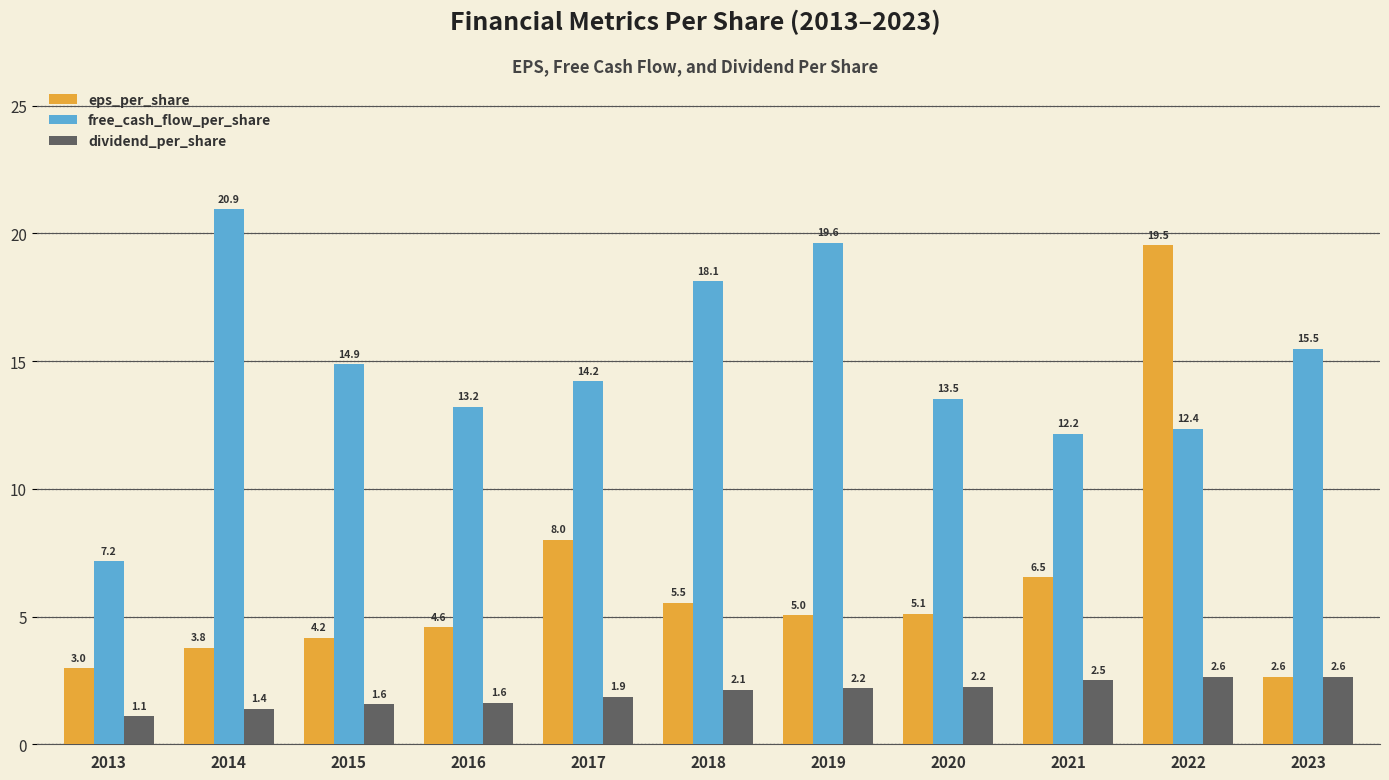

What is the difference between the free_cash_flow_per_share values at 2014 and 2019?

1.3